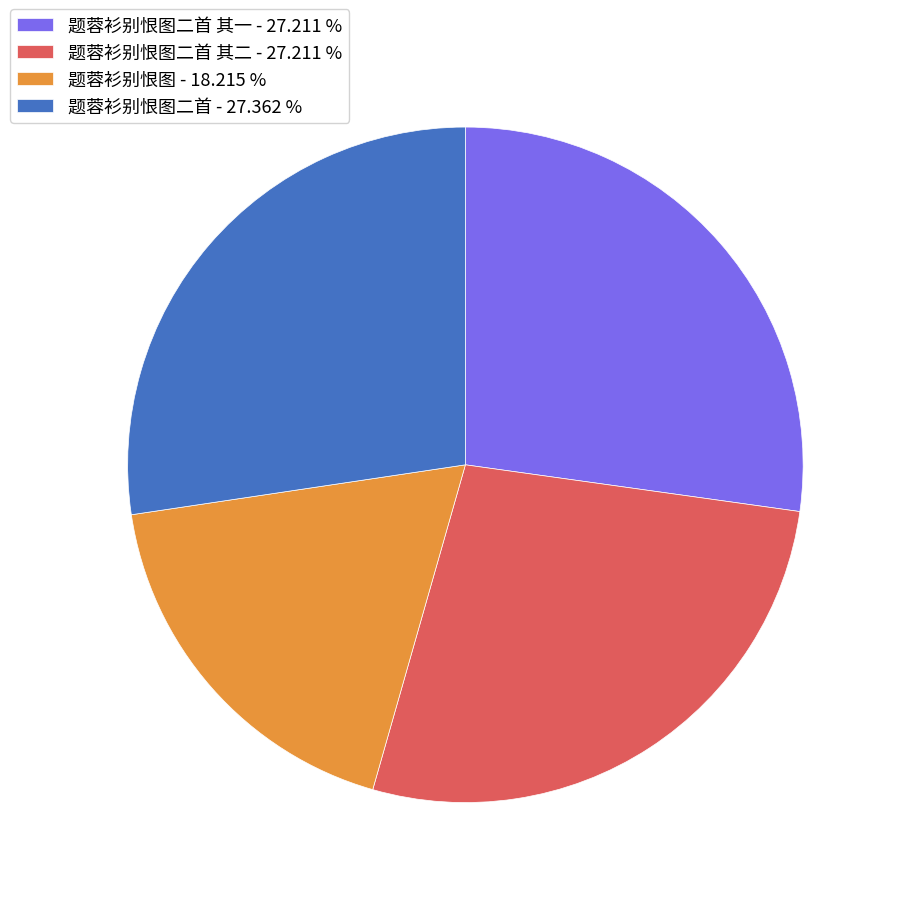

Do 题蓉衫别恨图二首 其一 - 27.211 % and 题蓉衫别恨图 - 18.215 % together represent more than half of the pie?

No